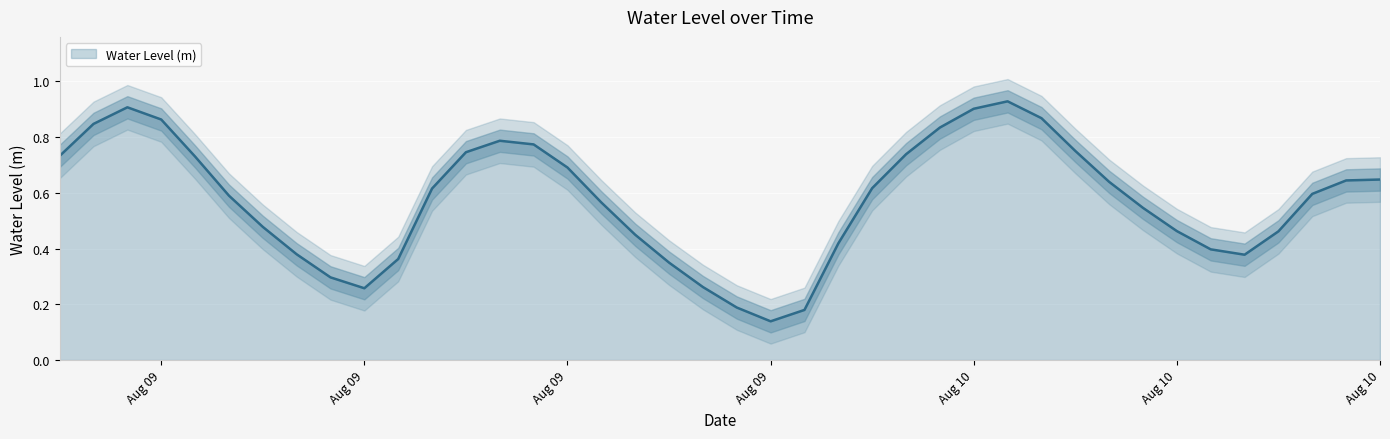

Reading left to right, list all the values displayed in this chart.

0.7	0.8	0.9	0.9	0.7	0.6	0.5	0.4	0.3	0.3	0.4	0.6	0.7	0.8	0.8	0.7	0.6	0.4	0.3	0.3	0.2	0.1	0.2	0.4	0.6	0.7	0.8	0.9	0.9	0.9	0.8	0.6	0.5	0.5	0.4	0.4	0.5	0.6	0.6	0.6